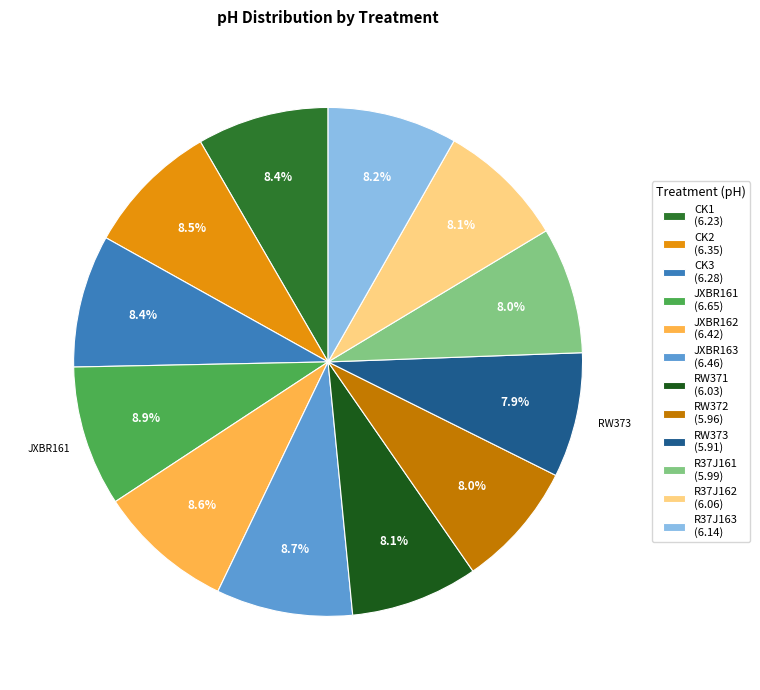

How many segments does this pie chart have?

12